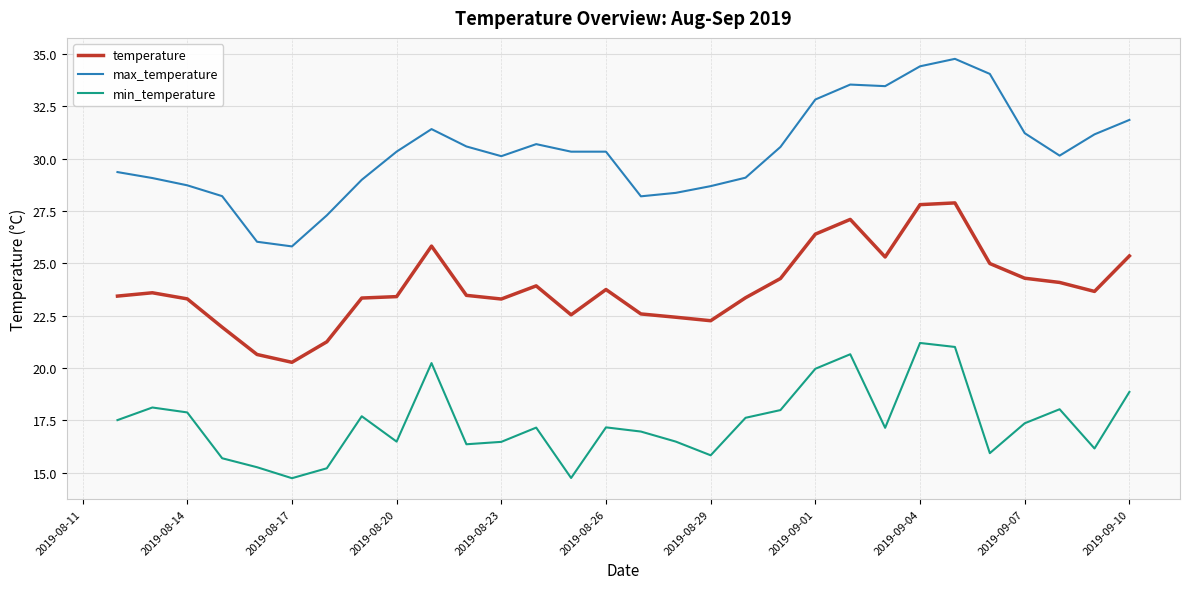

Which series has the largest total across all categories?

max_temperature